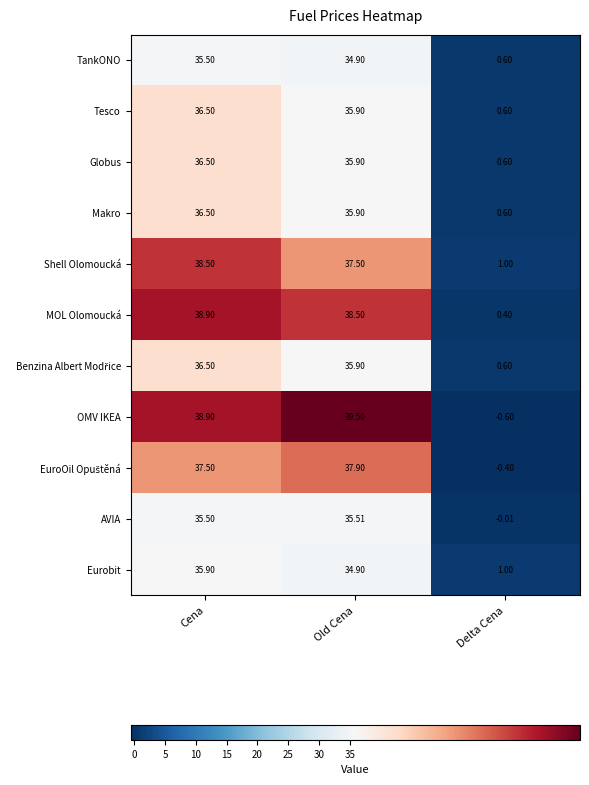

Which series has the widest spread of values?

OMV IKEA